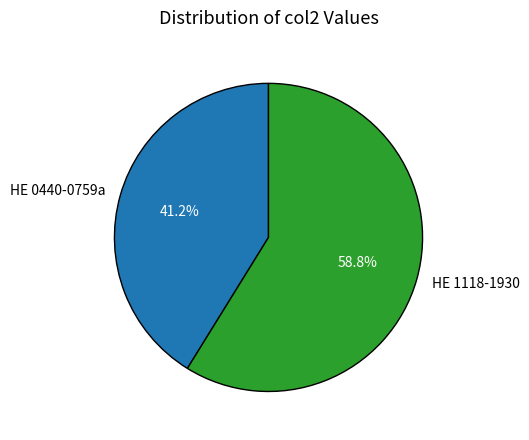

Rank the categories by value from highest to lowest.

HE 1118-1930, HE 0440-0759a